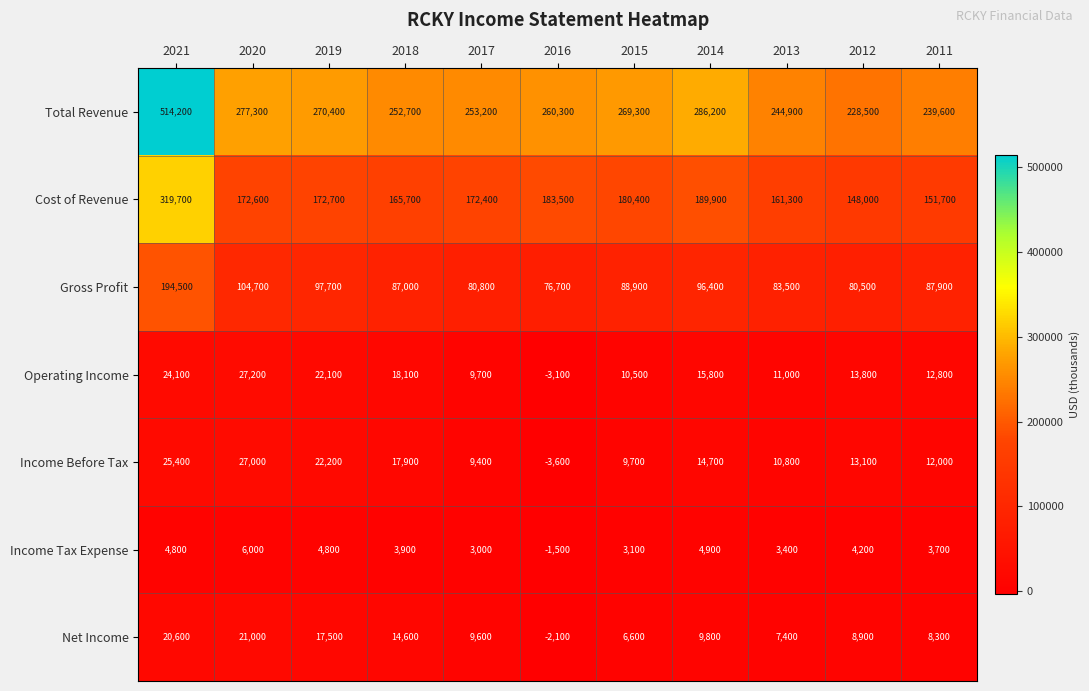

Count the number of categories in the chart.

11